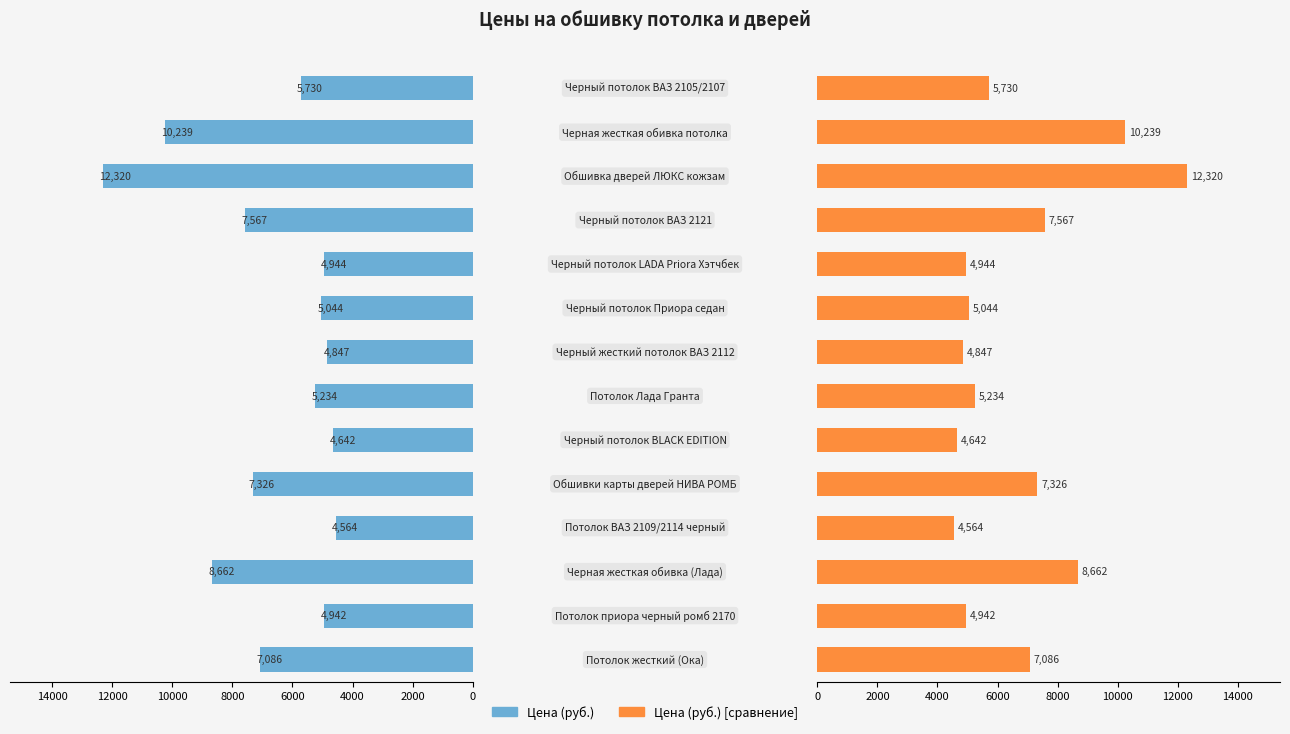

How many categories are shown in the chart?

14